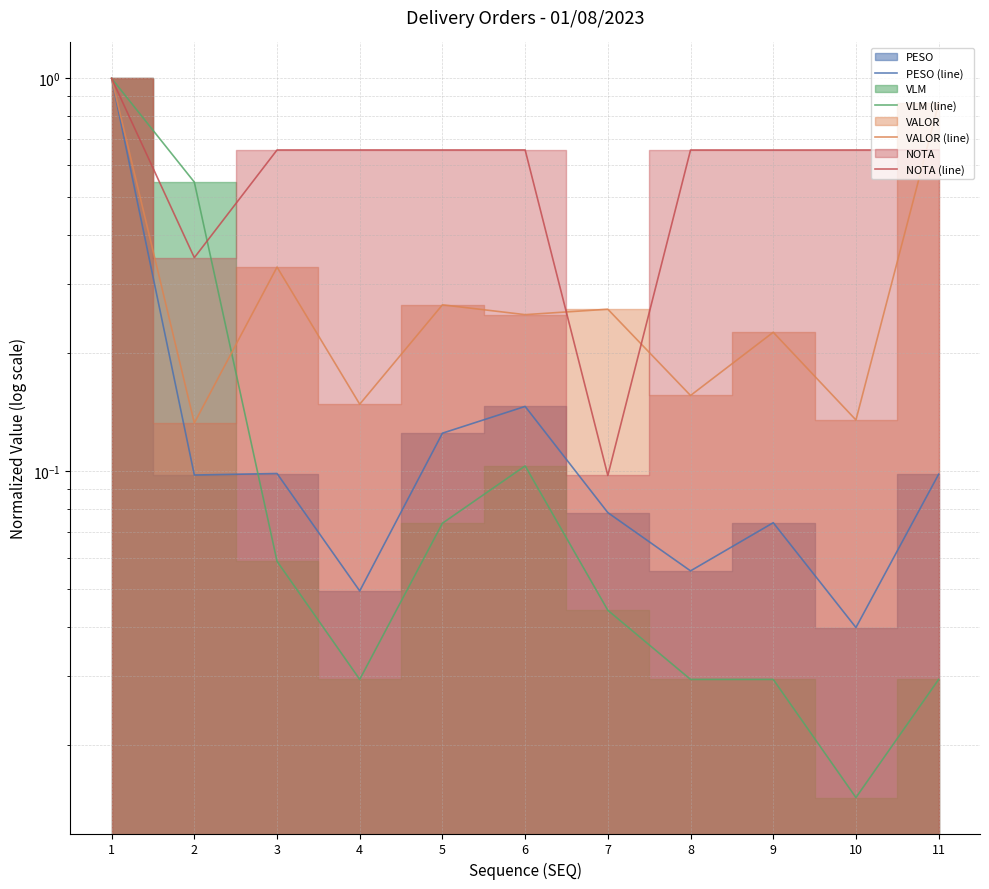

True or false: VALOR (line) has more than 1 interior local peaks.

True